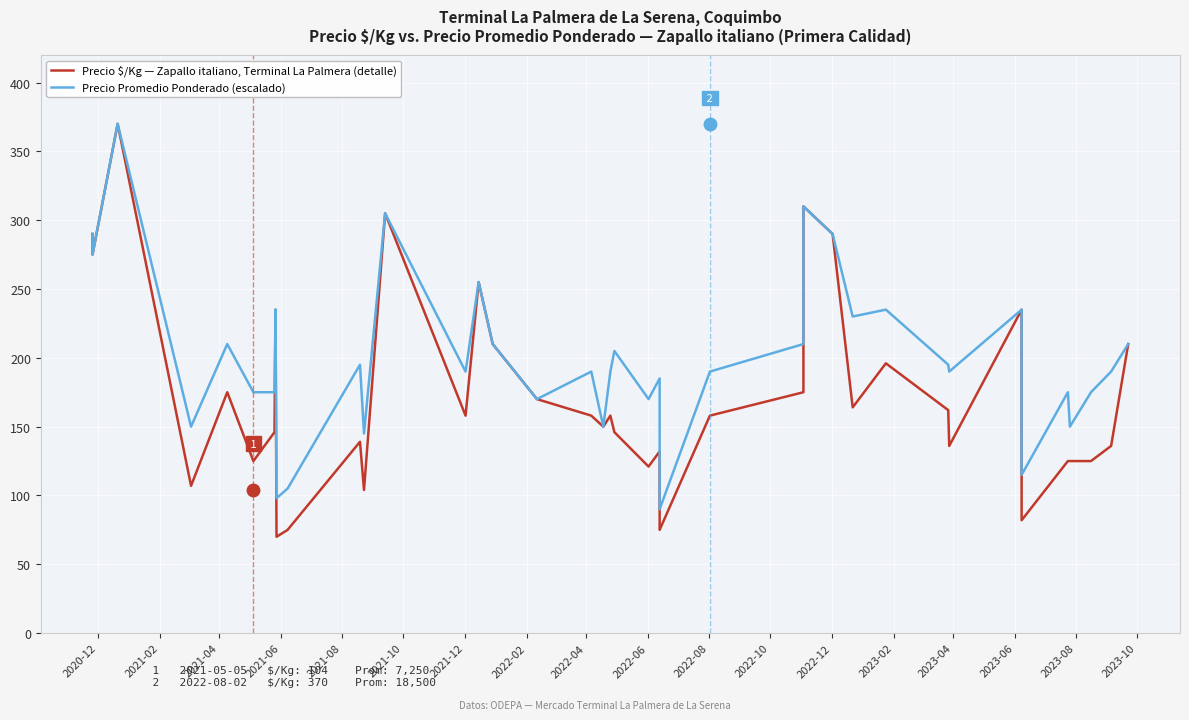

True or false: Precio $/Kg — Zapallo italiano, Terminal La Palmera (detalle) and Precio Promedio Ponderado (escalado) cross at least once.

False